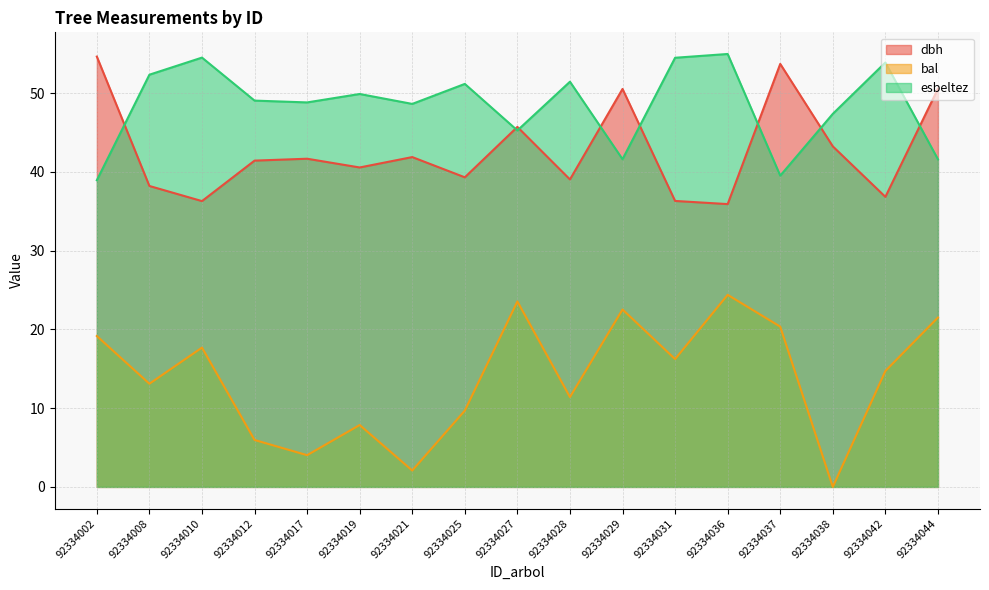

What is the spread (max minus min) of values at 92334002?

35.5